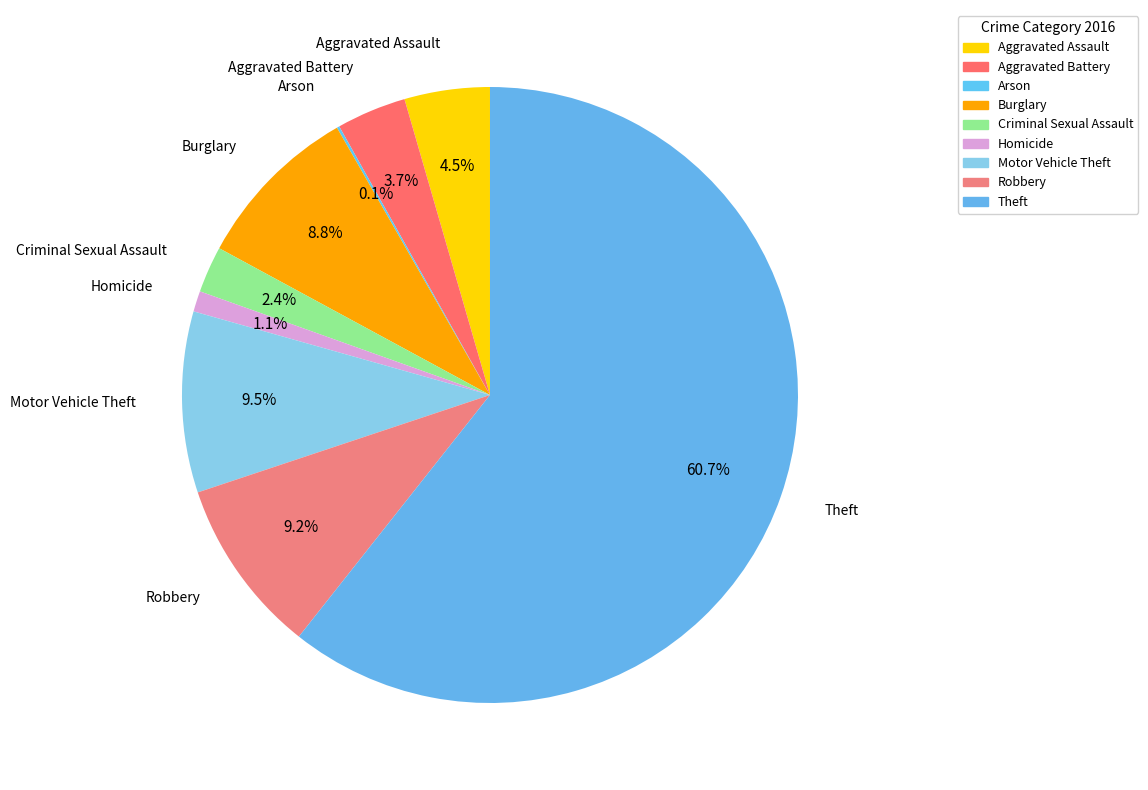

Is it true that Burglary is 9% of the pie?

True